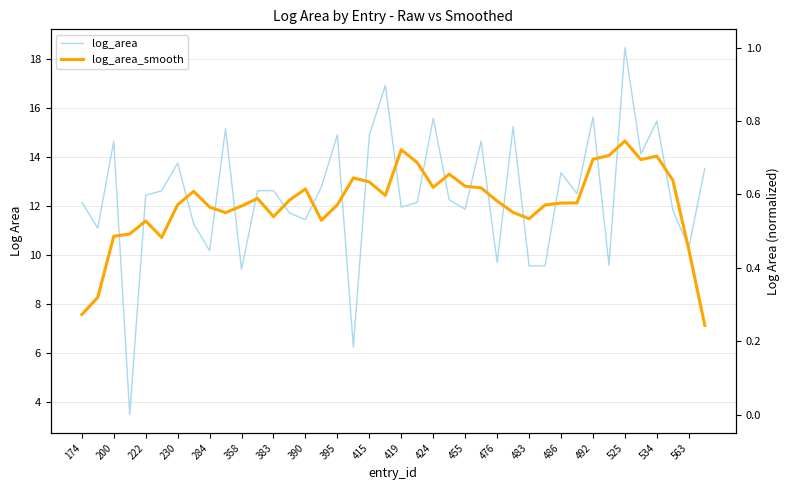

How many interior local peaks does the log_area_smooth series have?

9